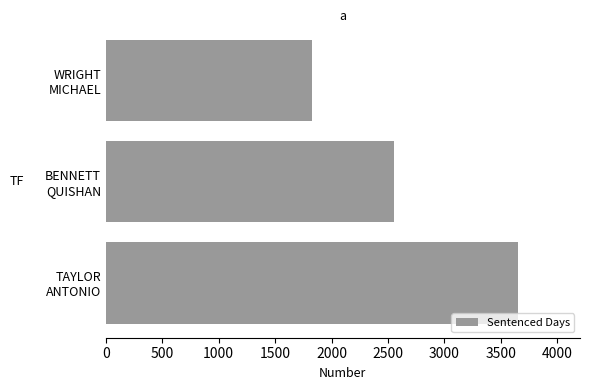

Reading top to bottom, transcribe all the data shown in this chart.

1826	2556	3653